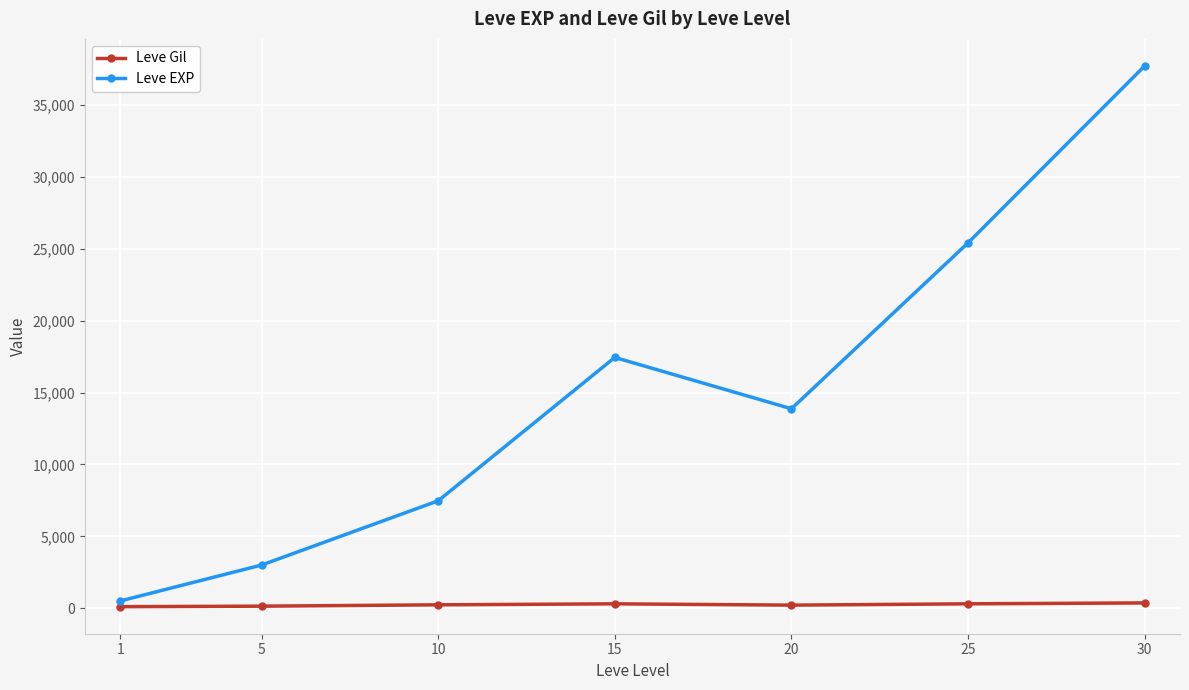

True or false: Leve EXP and Leve Gil cross at least once.

False